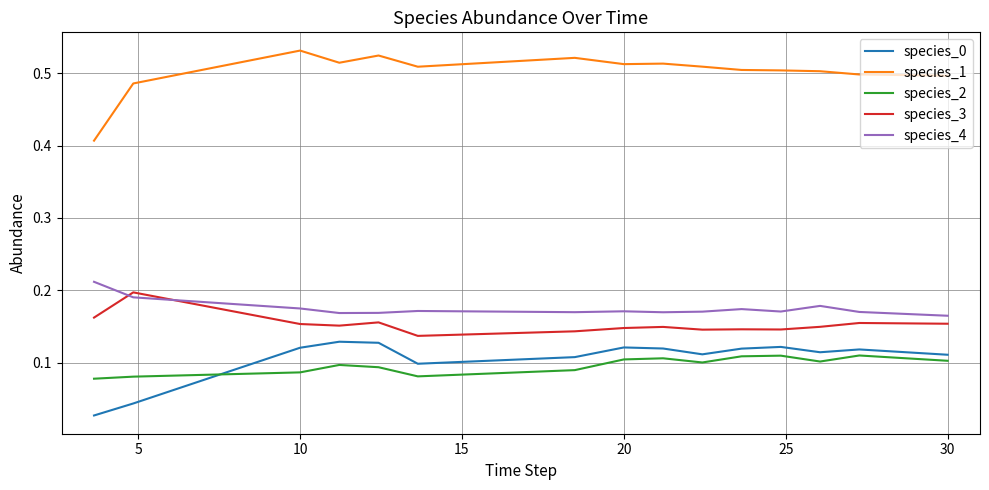

Which series has the widest spread of values?

species_1